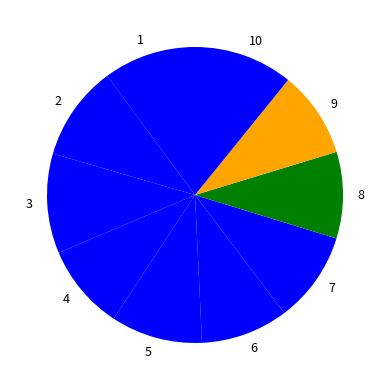

Is there a majority slice in this chart?

No